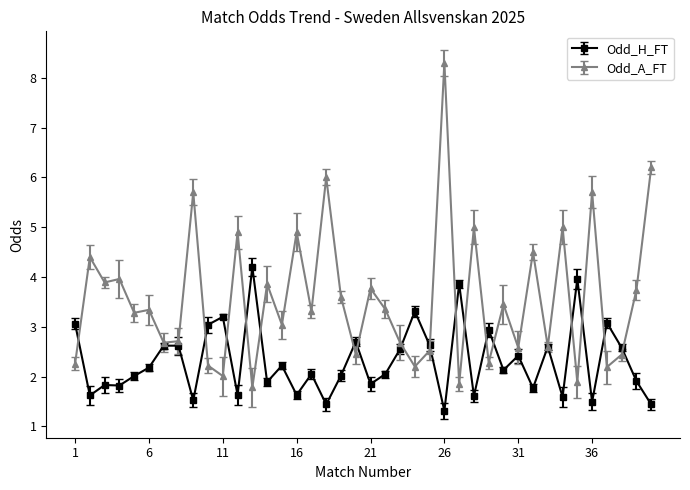

True or false: Odd_H_FT has more than 2 points higher than both neighbors.

True